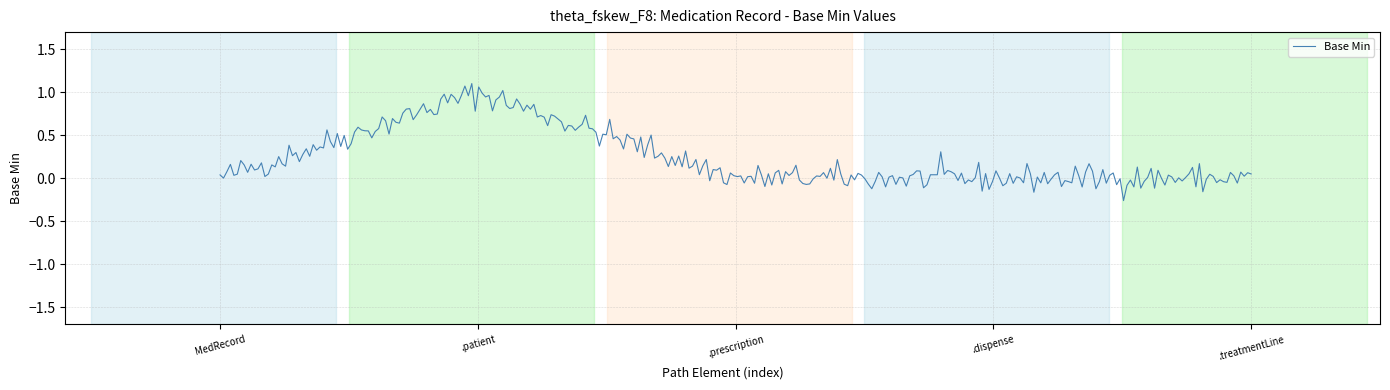

What is the difference between the maximum and minimum values?

1.4